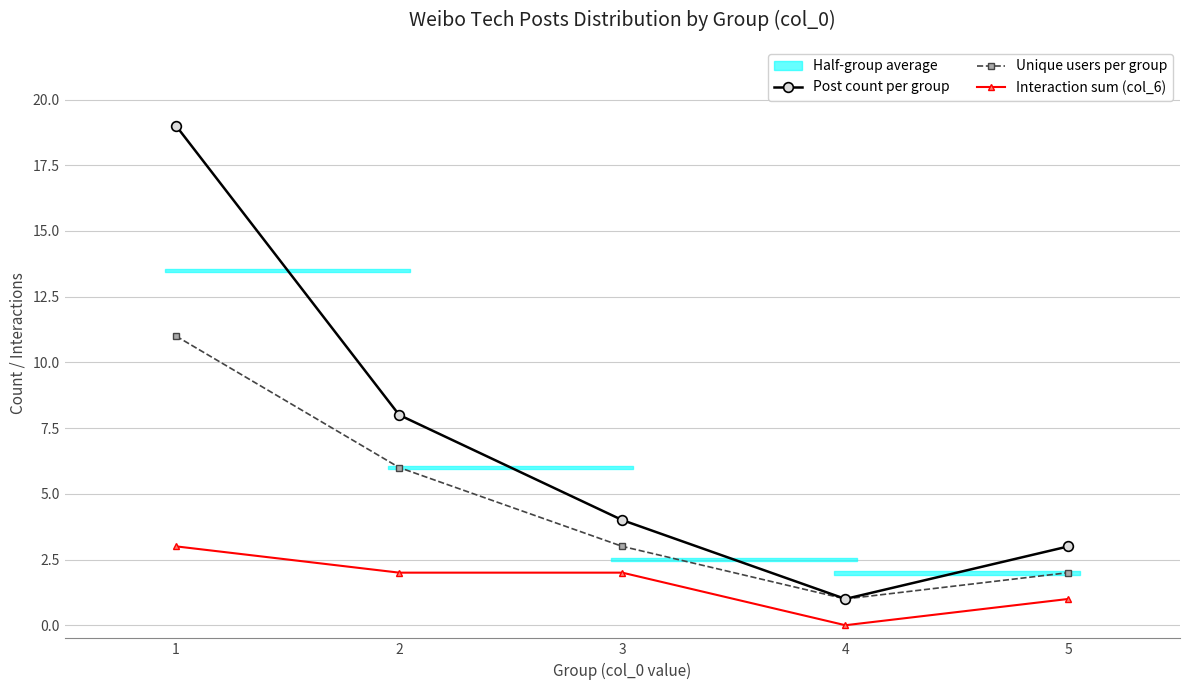

True or false: Interaction sum (col_6) and Post count per group intersect in this chart.

False